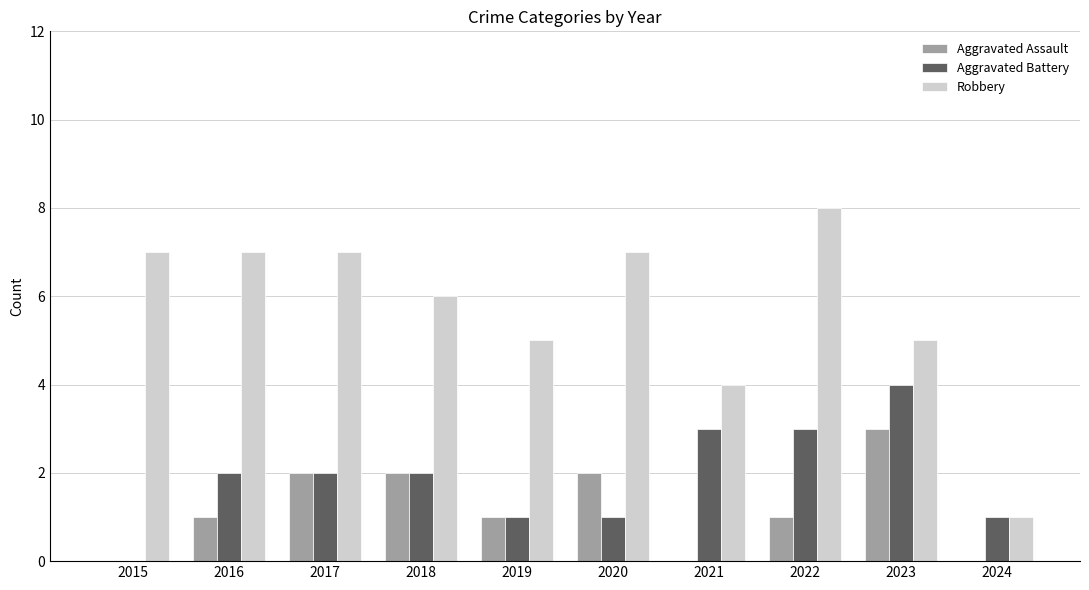

Read the Aggravated Battery value at 2023.

4